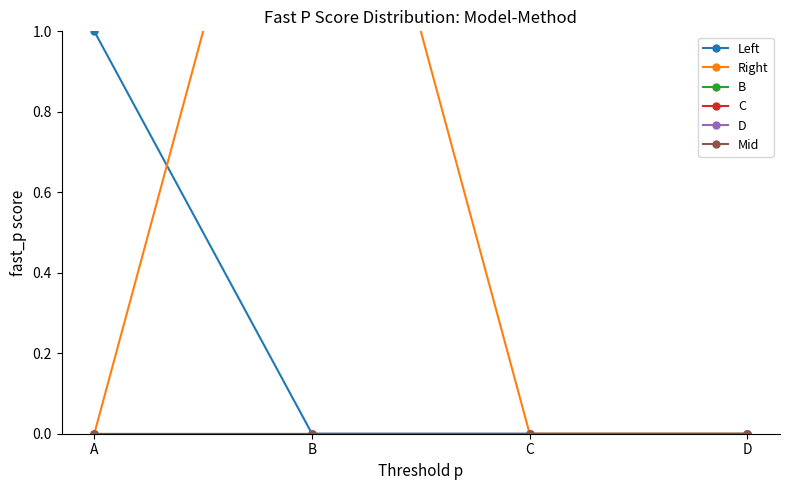

Rank the series at B from lowest to highest value.

Left, B, C, D, Mid, Right